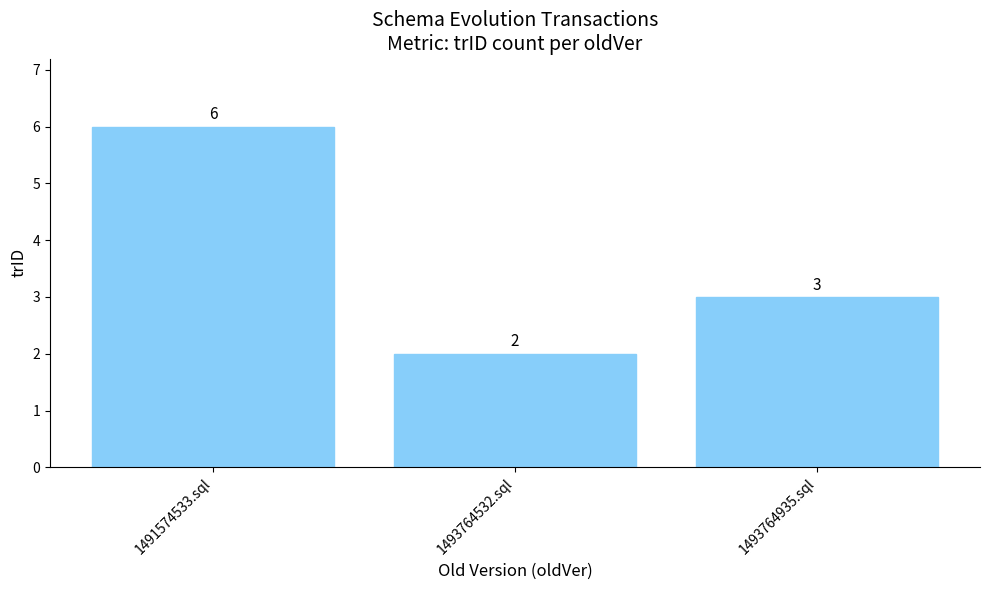

Are the bars grouped side by side (vs. stacked)?

No